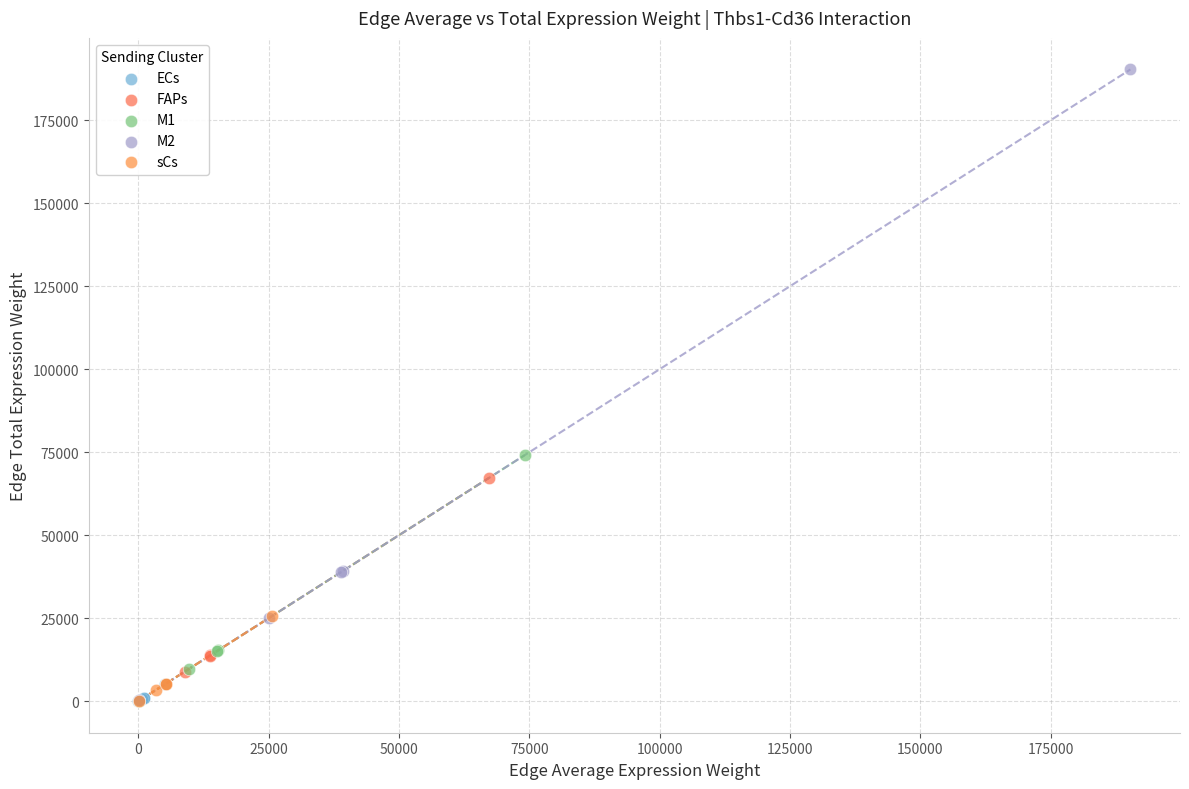

What are all the series names shown in the legend?

ECs, FAPs, M1, M2, sCs